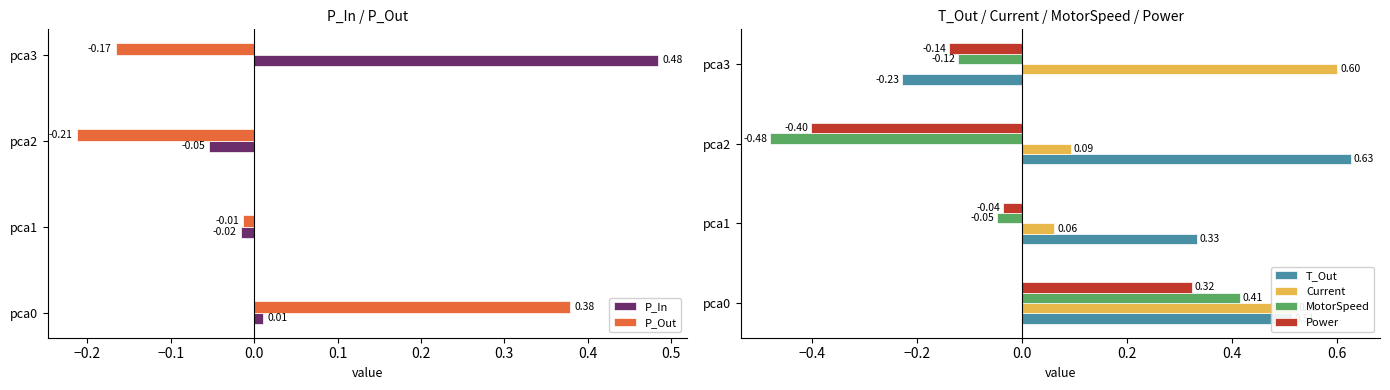

Is the value of Current at pca2 greater than the value of MotorSpeed at pca1?

Yes